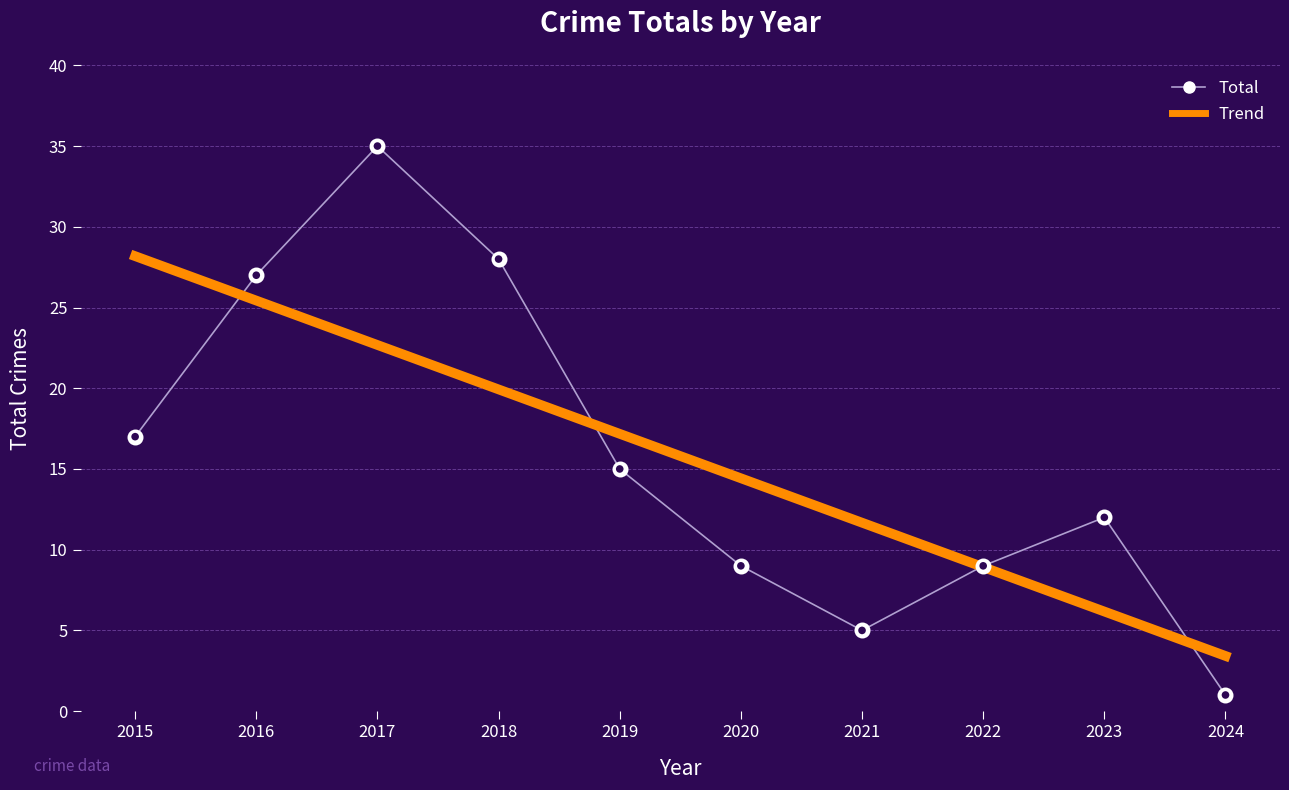

Which series has the largest range (max minus min)?

Total